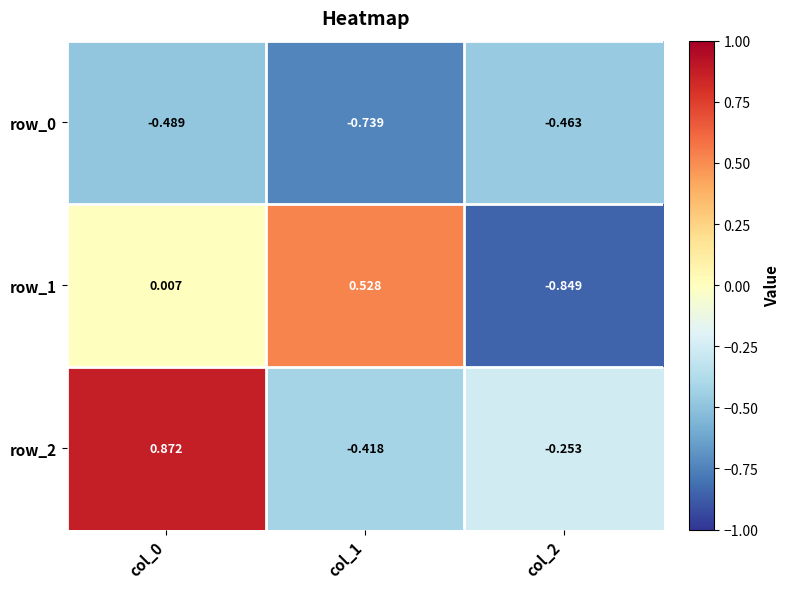

What is the difference between the maximum and minimum values in the row_1 series?

1.4